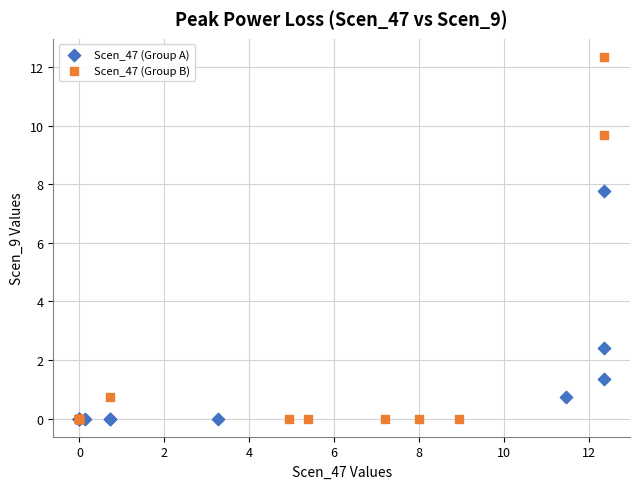

Which series reaches the maximum Y coordinate?

Scen_47 (Group B)